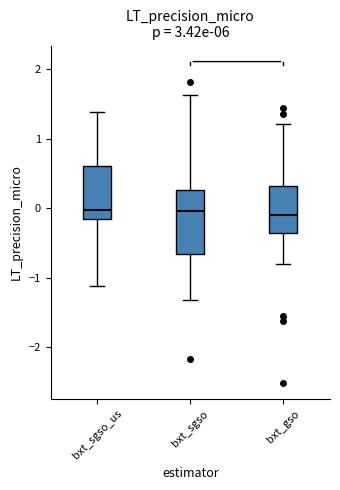

Which box is the tallest, from its lower edge to its upper edge?

bxt_sgso